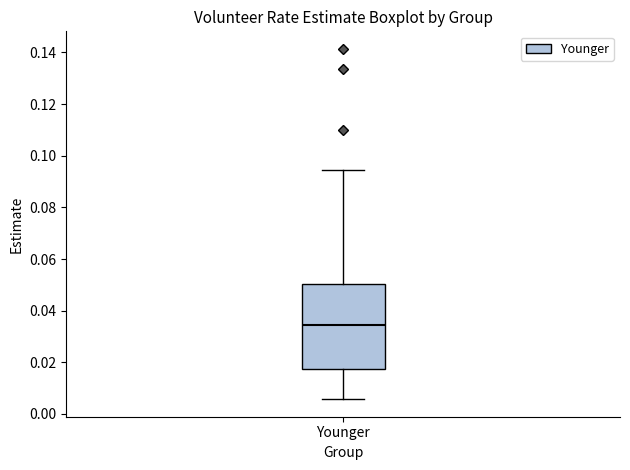

Where is the upper edge of the box for Younger on the y-axis? The values are not printed on the chart, so give them approximately, as read against the axis.

0.050